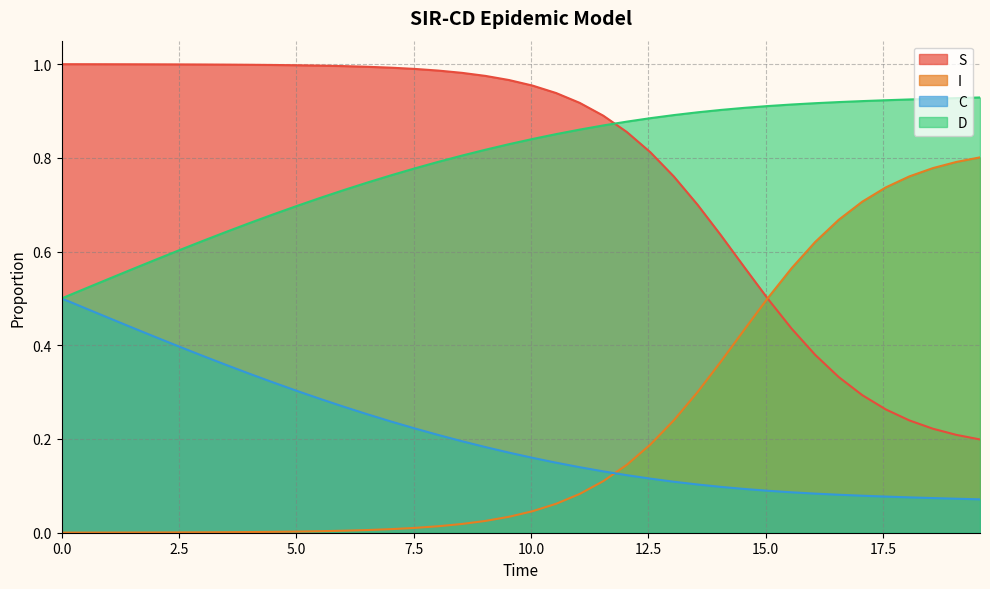

How many times do S and D cross each other?

1